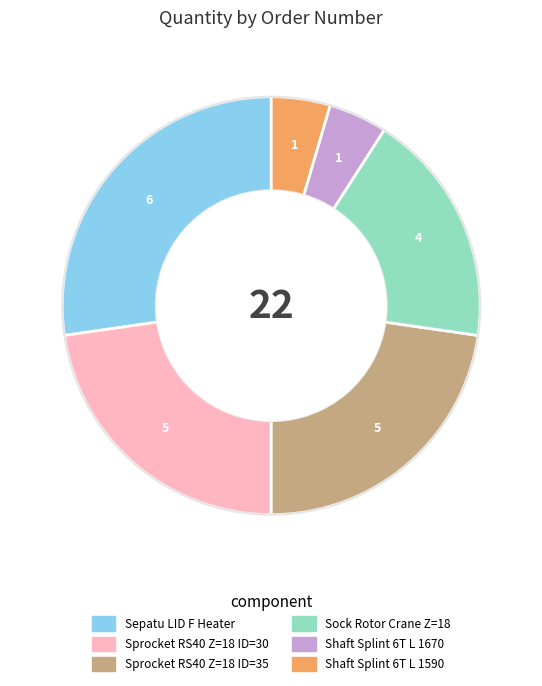

Is there a majority slice in this chart?

No